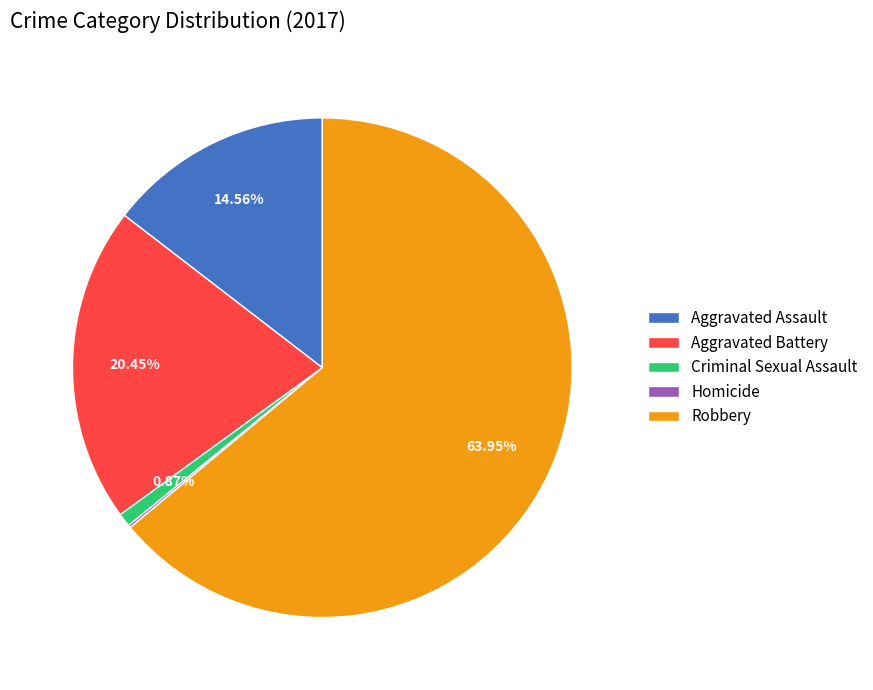

To the nearest percent, what is the average slice percentage?

20%